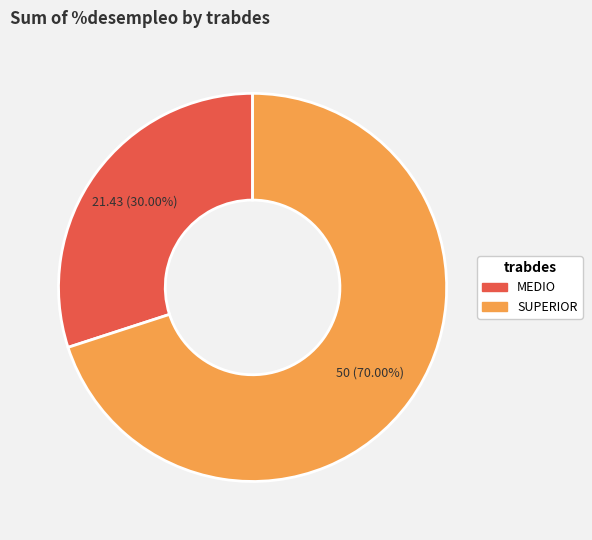

Count the number of slices in the pie.

2